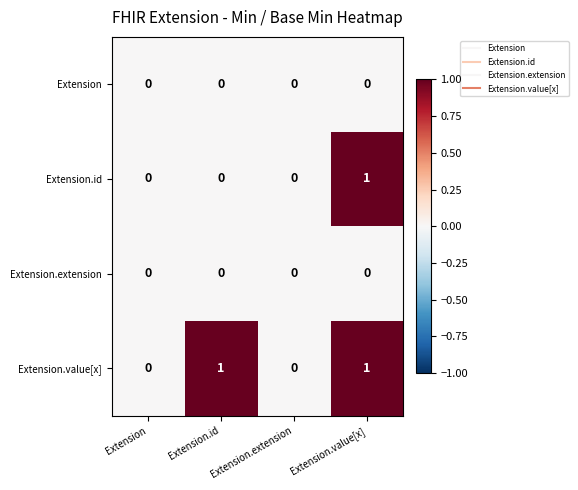

What is the total value across all series at Extension.value[x]?

2